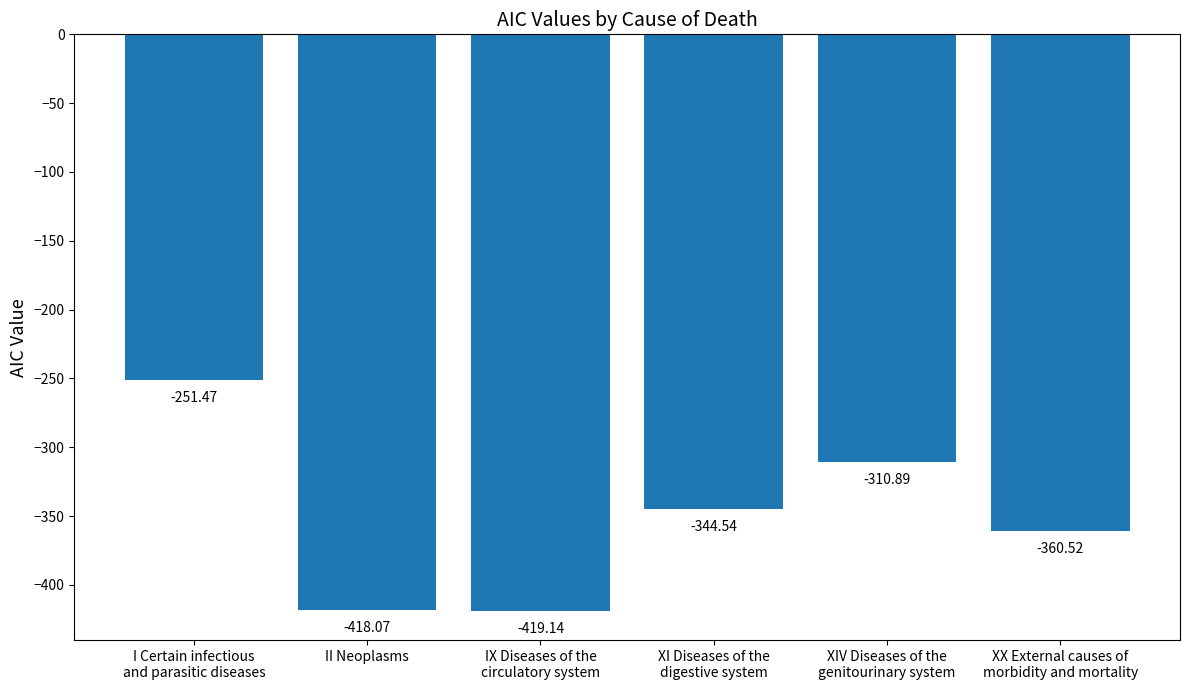

What is the maximum value shown in the chart?

-251.5